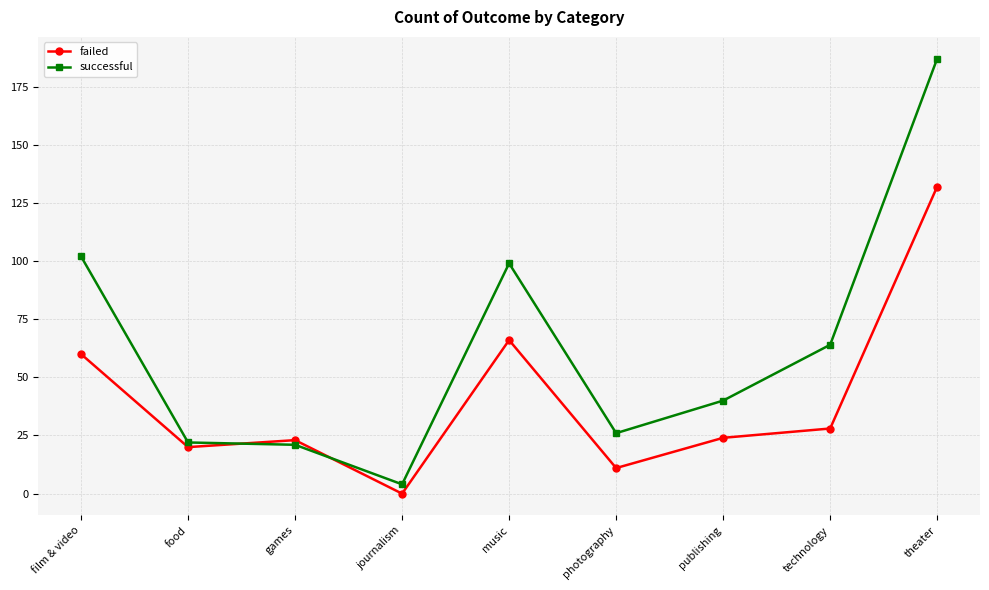

What are all the series names shown in the legend?

failed, successful